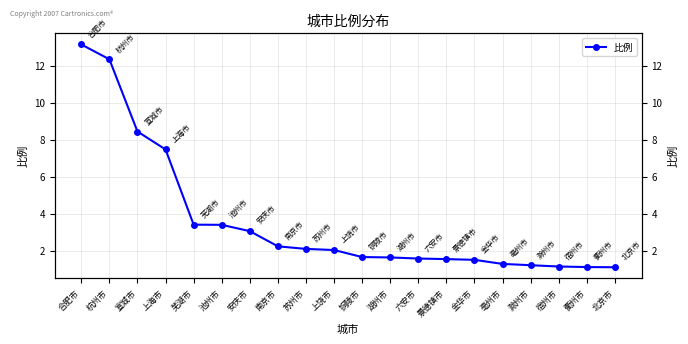

The chart shows a value of 2.5 at 上海市. True or false?

False